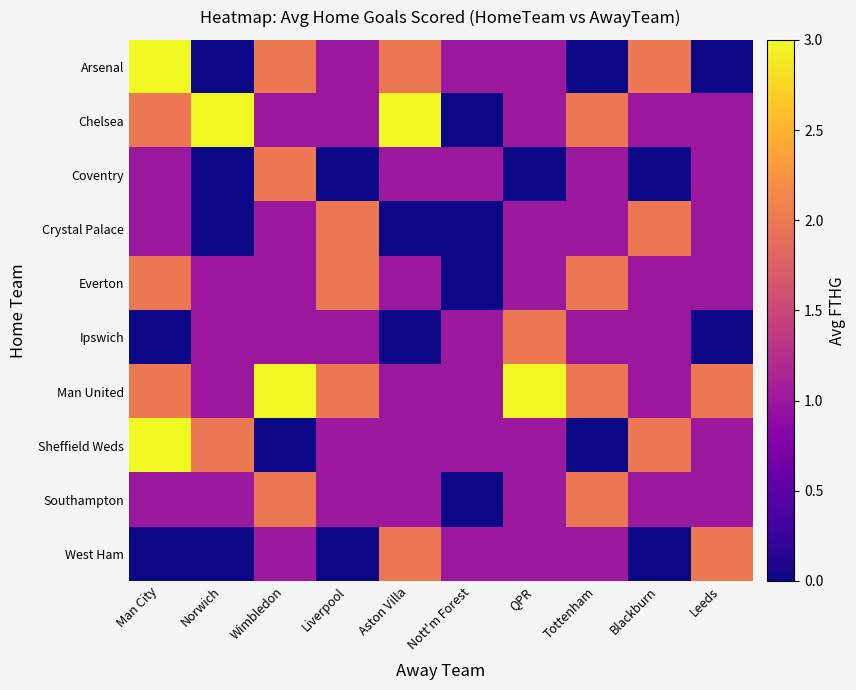

Reading right to left, transcribe all the data shown in this chart.

Arsenal: Leeds=0	Blackburn=2	Tottenham=0	QPR=1	Nott'm Forest=1	Aston Villa=2	Liverpool=1	Wimbledon=2	Norwich=0	Man City=3
Chelsea: Leeds=1	Blackburn=1	Tottenham=2	QPR=1	Nott'm Forest=0	Aston Villa=3	Liverpool=1	Wimbledon=1	Norwich=3	Man City=2
Coventry: Leeds=1	Blackburn=0	Tottenham=1	QPR=0	Nott'm Forest=1	Aston Villa=1	Liverpool=0	Wimbledon=2	Norwich=0	Man City=1
Crystal Palace: Leeds=1	Blackburn=2	Tottenham=1	QPR=1	Nott'm Forest=0	Aston Villa=0	Liverpool=2	Wimbledon=1	Norwich=0	Man City=1
Everton: Leeds=1	Blackburn=1	Tottenham=2	QPR=1	Nott'm Forest=0	Aston Villa=1	Liverpool=2	Wimbledon=1	Norwich=1	Man City=2
Ipswich: Leeds=0	Blackburn=1	Tottenham=1	QPR=2	Nott'm Forest=1	Aston Villa=0	Liverpool=1	Wimbledon=1	Norwich=1	Man City=0
Man United: Leeds=2	Blackburn=1	Tottenham=2	QPR=3	Nott'm Forest=1	Aston Villa=1	Liverpool=2	Wimbledon=3	Norwich=1	Man City=2
Sheffield Weds: Leeds=1	Blackburn=2	Tottenham=0	QPR=1	Nott'm Forest=1	Aston Villa=1	Liverpool=1	Wimbledon=0	Norwich=2	Man City=3
Southampton: Leeds=1	Blackburn=1	Tottenham=2	QPR=1	Nott'm Forest=0	Aston Villa=1	Liverpool=1	Wimbledon=2	Norwich=1	Man City=1
West Ham: Leeds=2	Blackburn=0	Tottenham=1	QPR=1	Nott'm Forest=1	Aston Villa=2	Liverpool=0	Wimbledon=1	Norwich=0	Man City=0